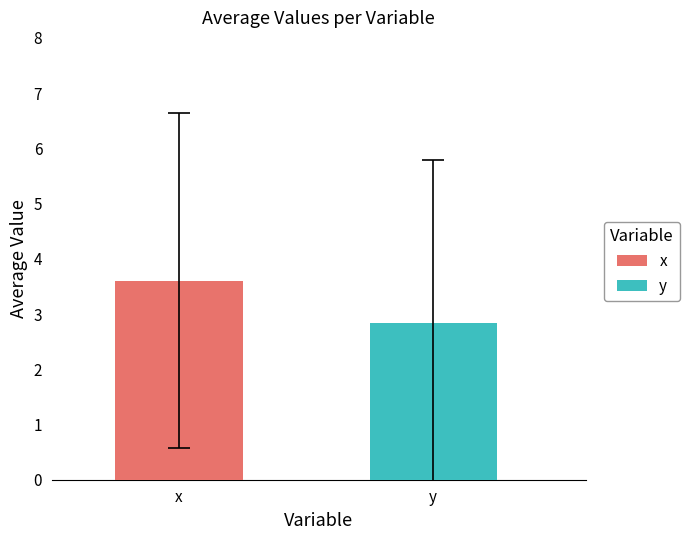

What is the maximum value for y?

2.8